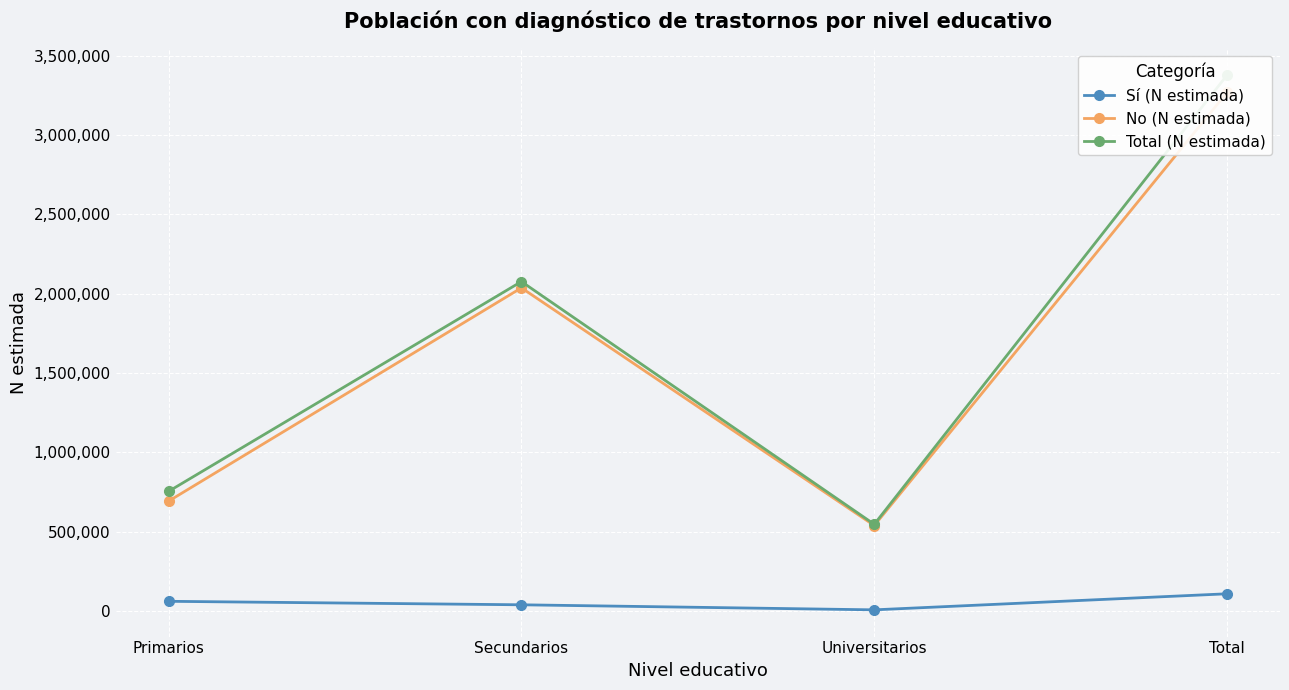

What is the average value of the No (N estimada) series?

1634308